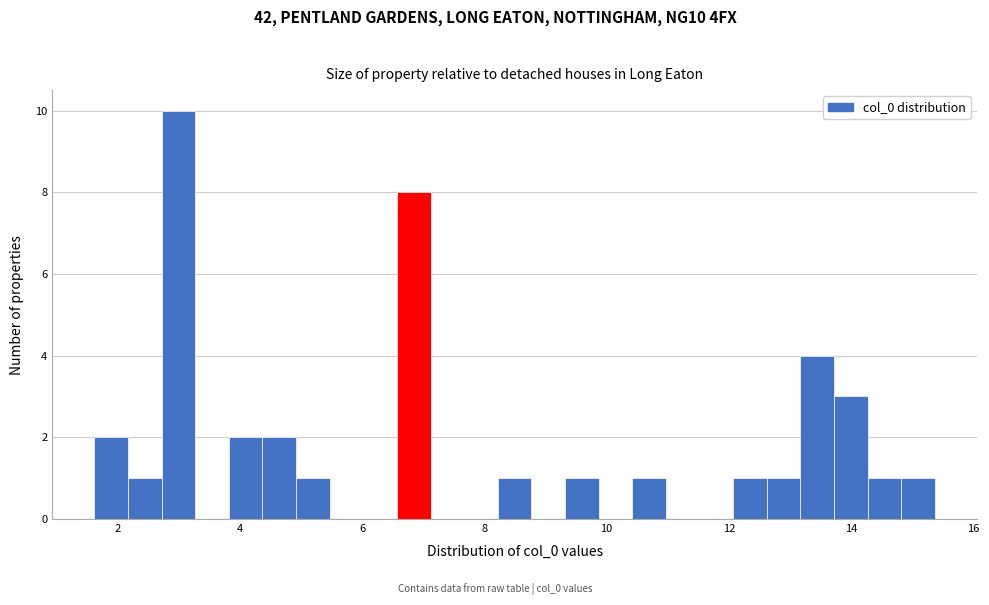

Read against the x-axis, roughly where is the centre of the tallest bar?

3.0